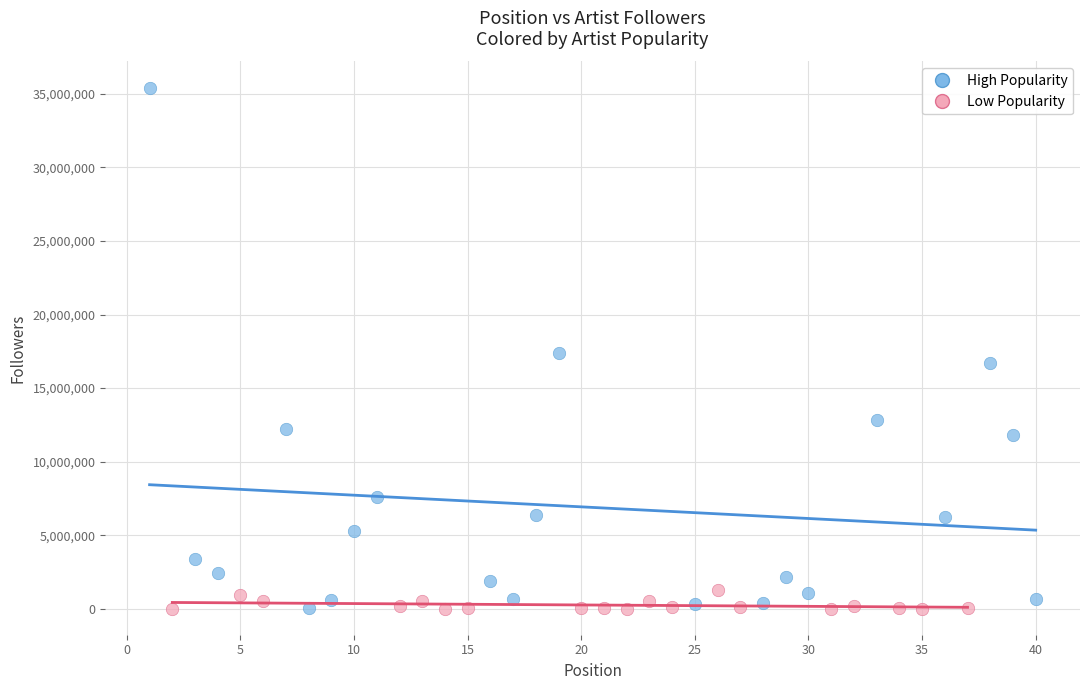

Which series has the largest Y range (max minus min)?

High Popularity